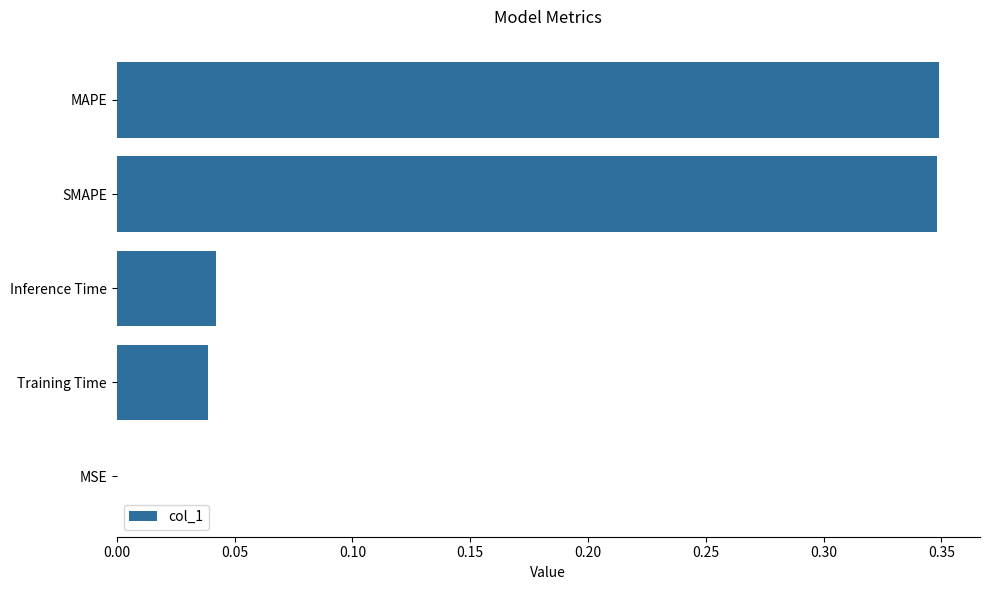

What is the sum of the values at SMAPE and MAPE?

0.7